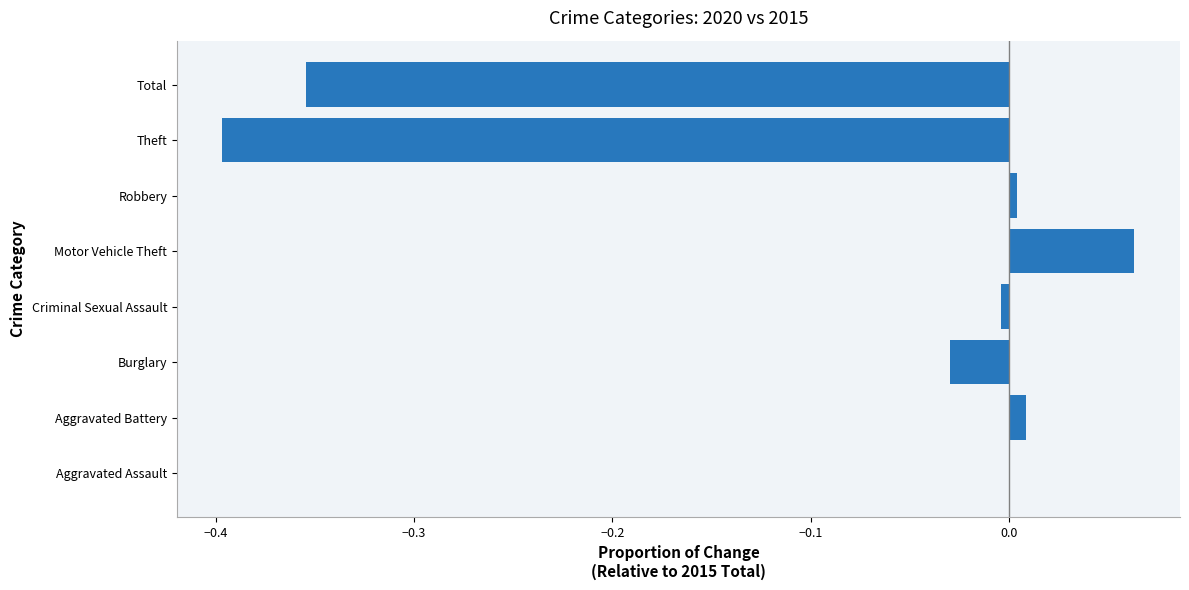

What is the sum of all values?

-0.7